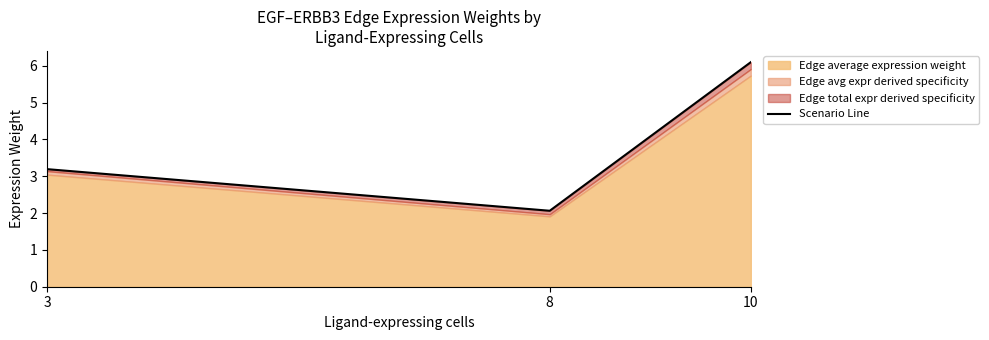

What is the sum of the values at 10 and 3?

9.3